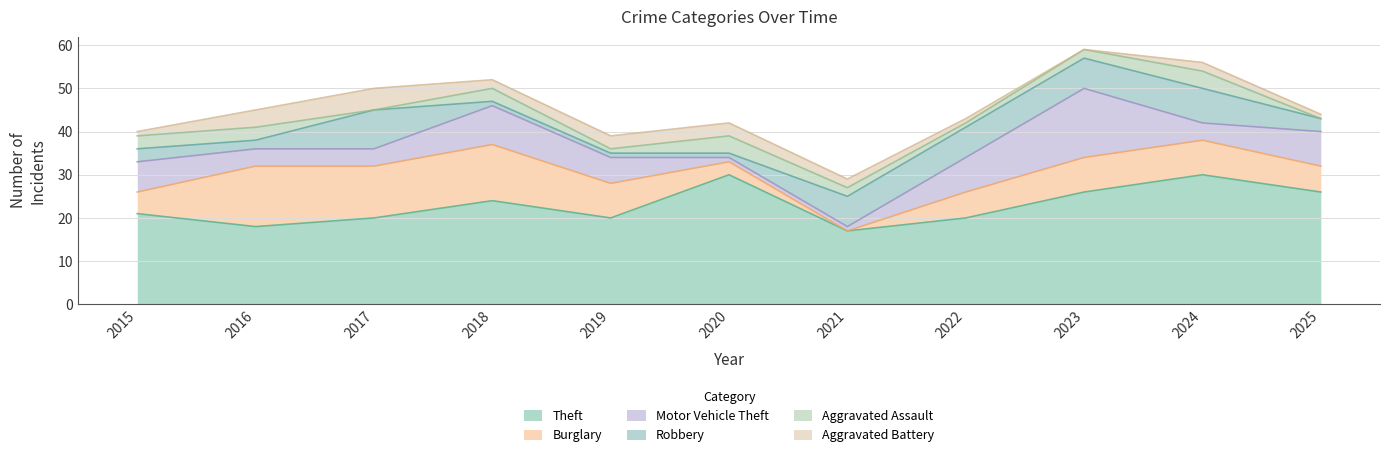

Which series changed the most between 2016 and 2023?

Motor Vehicle Theft